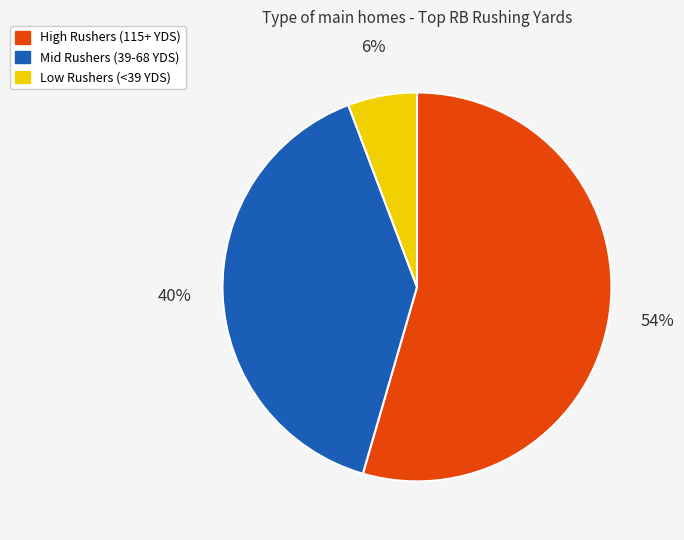

Is High Rushers (115+ YDS) the majority of the pie?

Yes